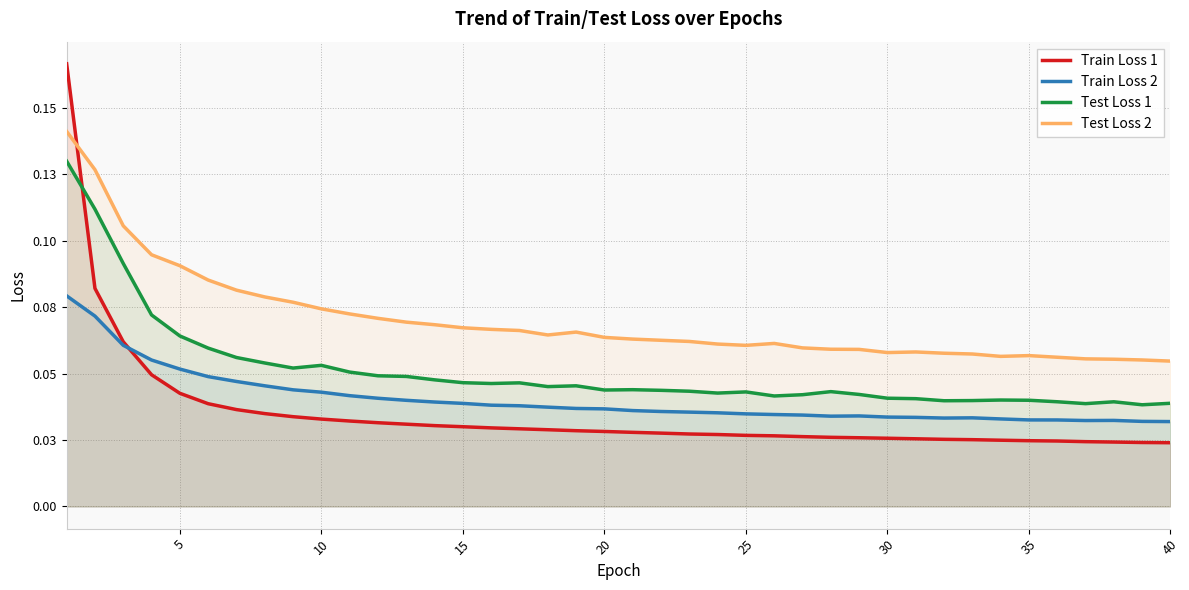

Rank the series by their maximum value, from lowest to highest.

Train Loss 2, Test Loss 1, Test Loss 2, Train Loss 1